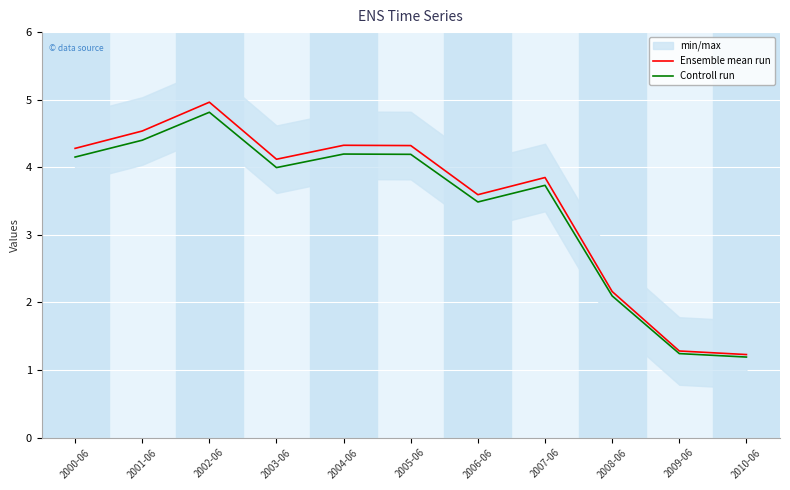

What is the label of the 1st point from the right?

2010-06